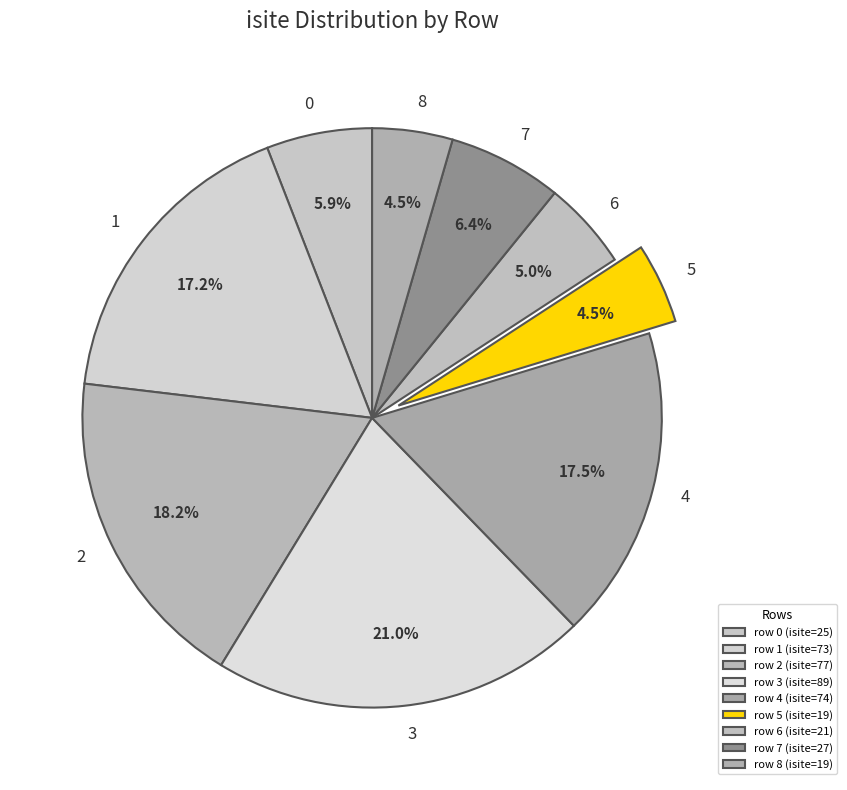

Between 7 and 2, which is larger?

2